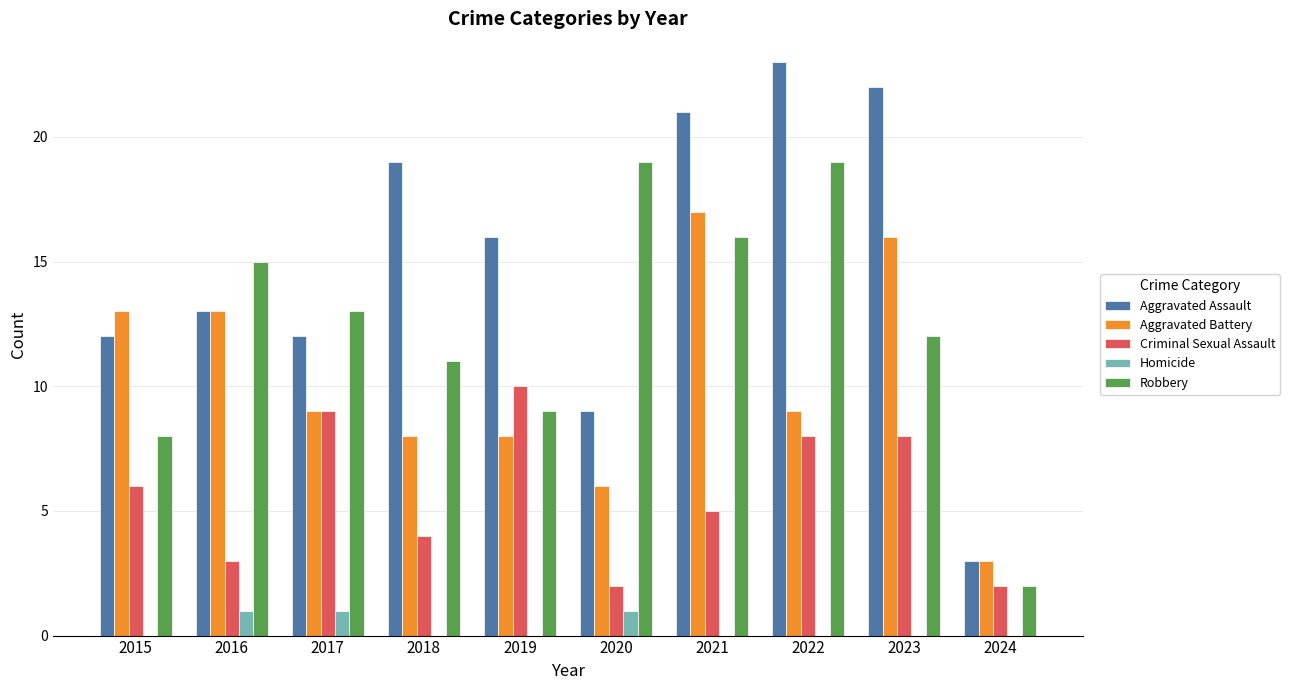

Reading right to left, what are all the values shown in this chart?

Aggravated Assault: 3	22	23	21	9	16	19	12	13	12
Aggravated Battery: 3	16	9	17	6	8	8	9	13	13
Criminal Sexual Assault: 2	8	8	5	2	10	4	9	3	6
Homicide: 0	0	0	0	1	0	0	1	1	0
Robbery: 2	12	19	16	19	9	11	13	15	8